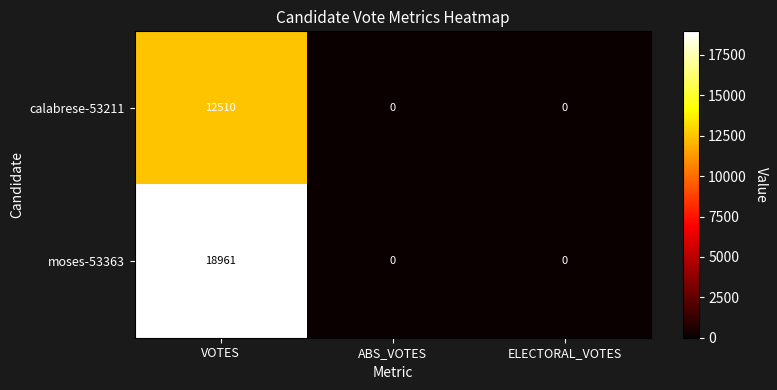

Reading left to right, list all the values displayed in this chart.

calabrese-53211: 12510	0	0
moses-53363: 18961	0	0